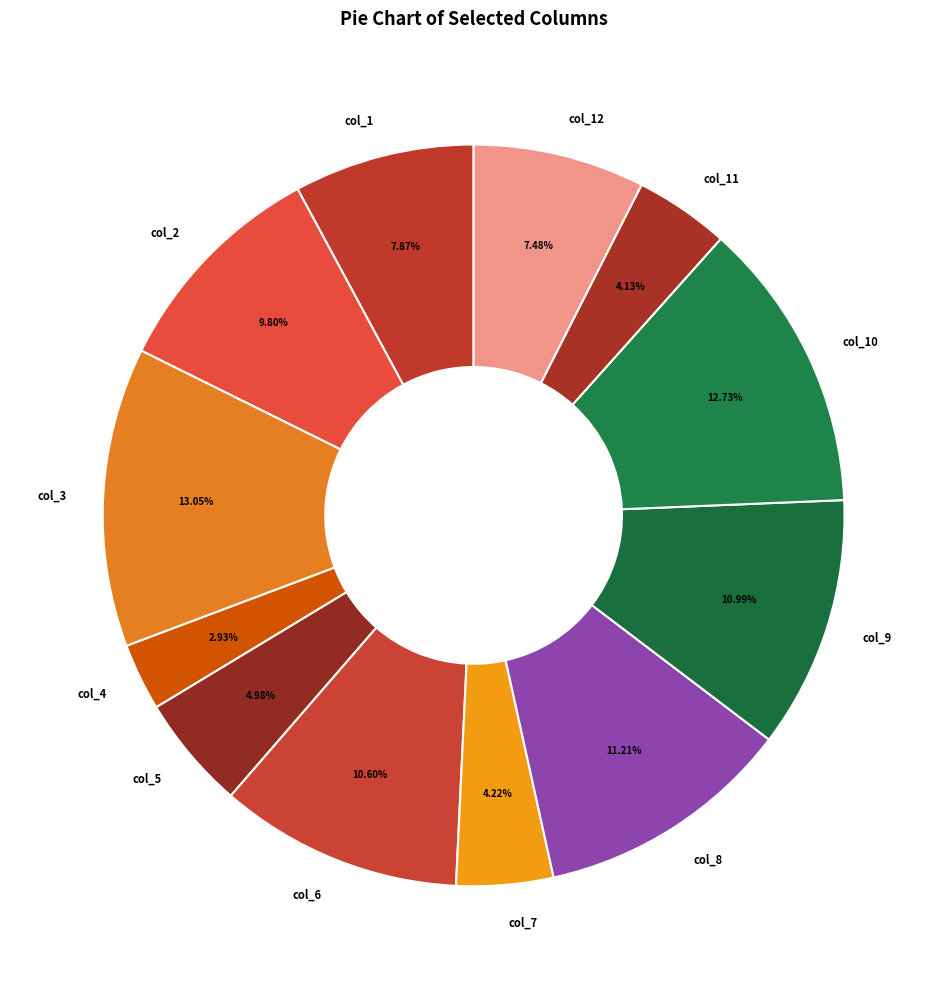

Is it true that col_9 is 3% of the pie?

False